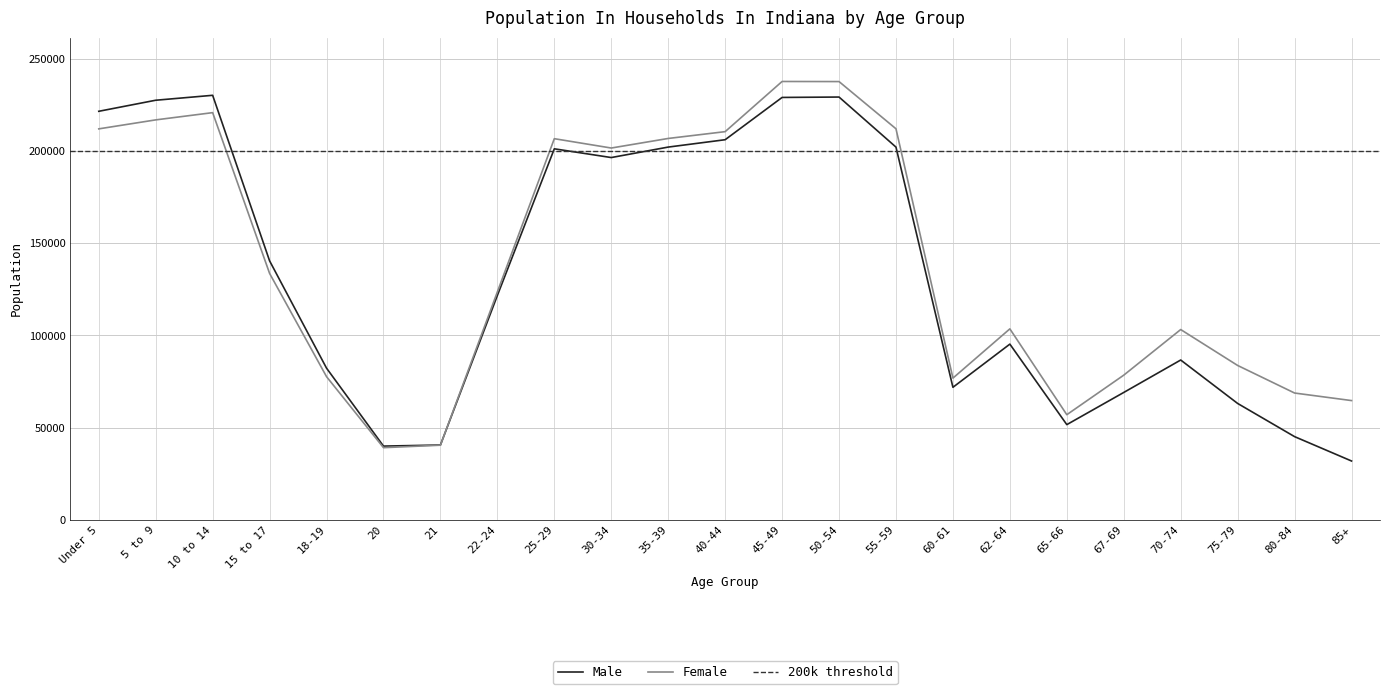

At which label is Female closest to 138384?

15 to 17